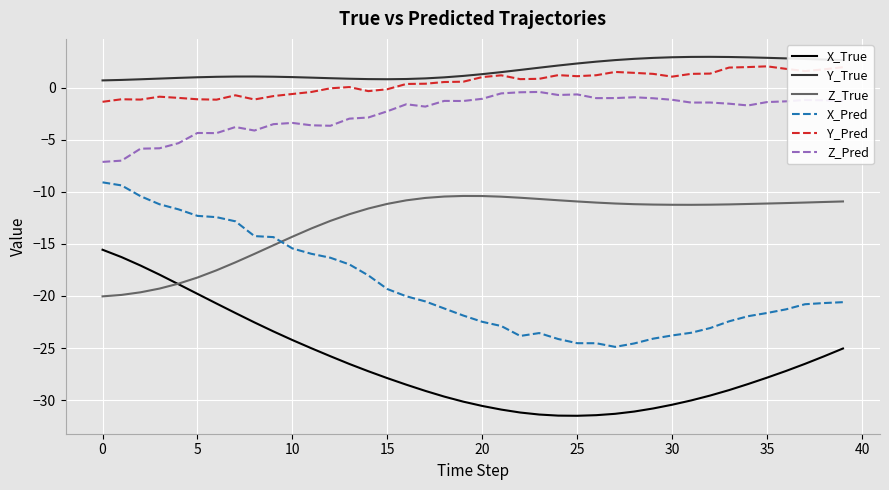

What is the sum of all X_True values?

-1059.7